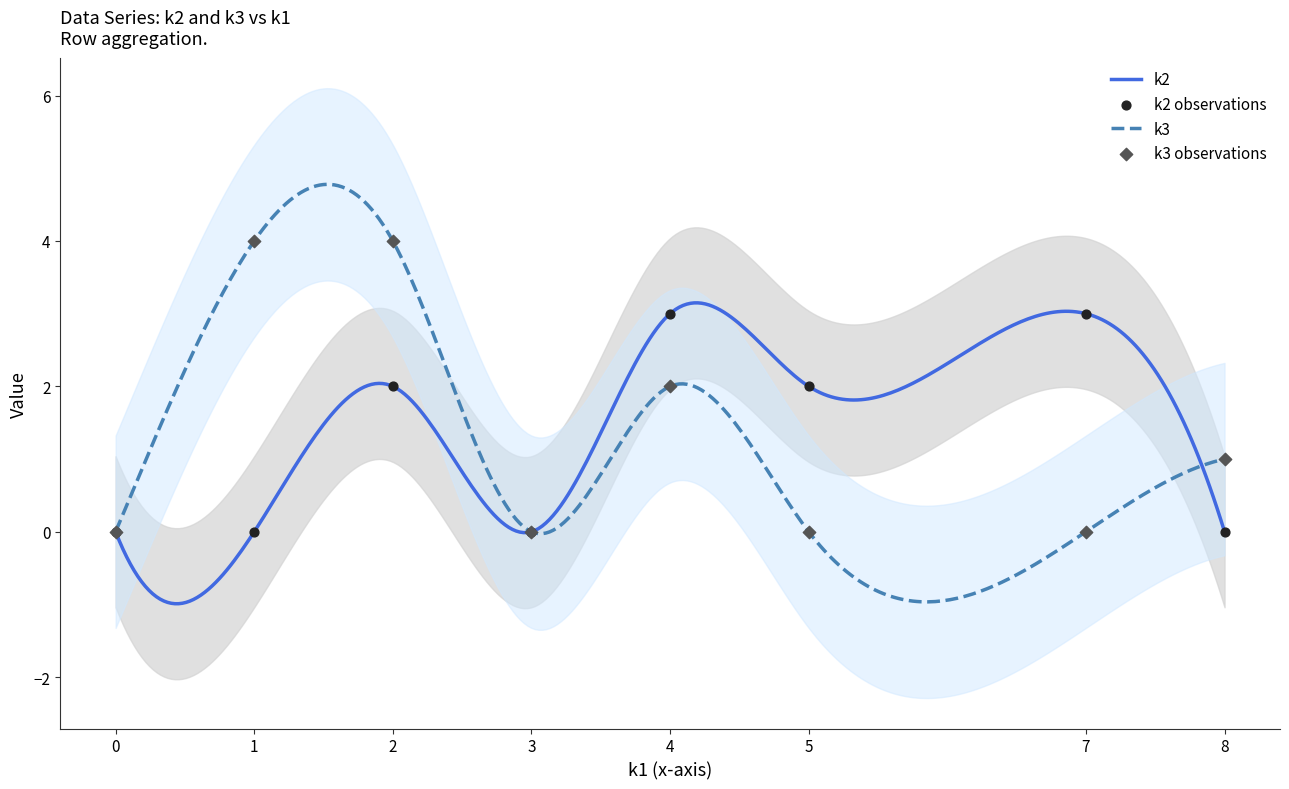

What is the highest value of the k2 series?

3.1